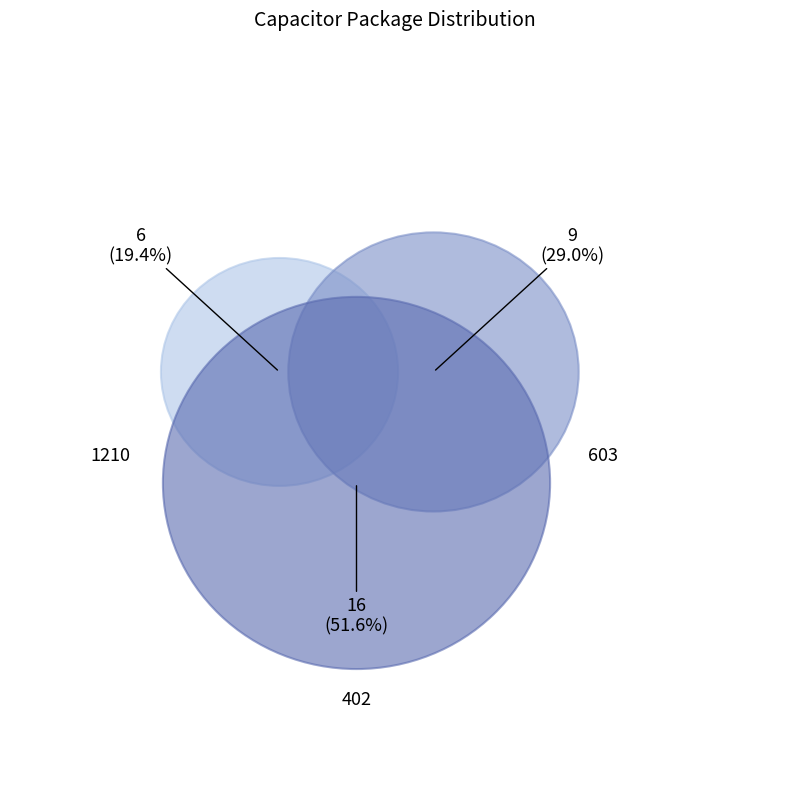

Does 603 represent more than half of the total?

No